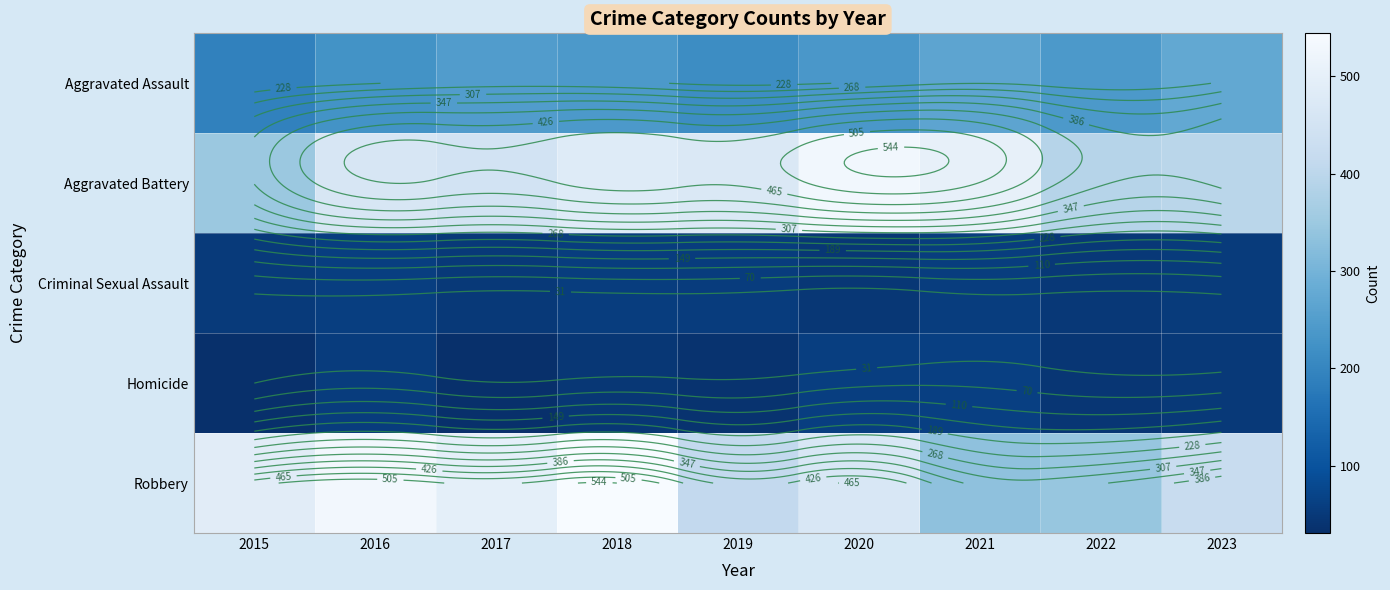

What is the approximate value of Criminal Sexual Assault at 2015?

53